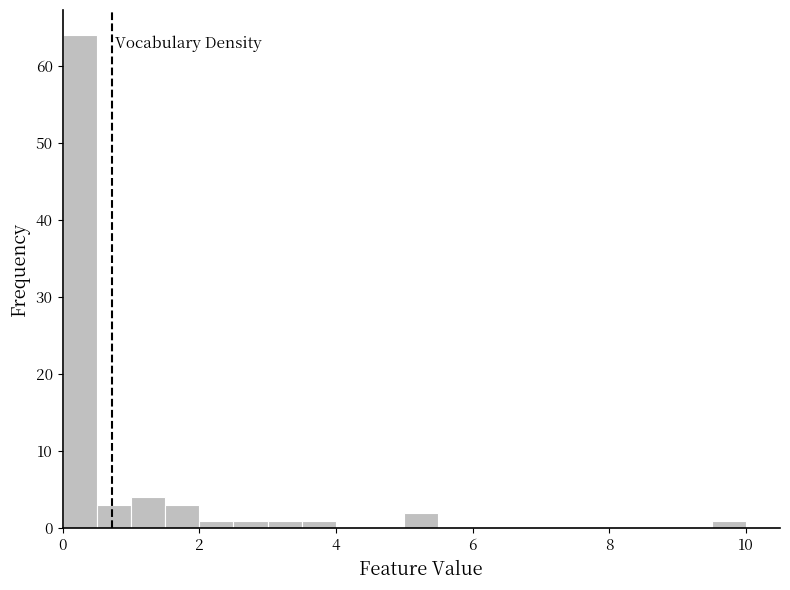

Read against the x-axis, roughly where is the centre of the tallest bar?

0.2